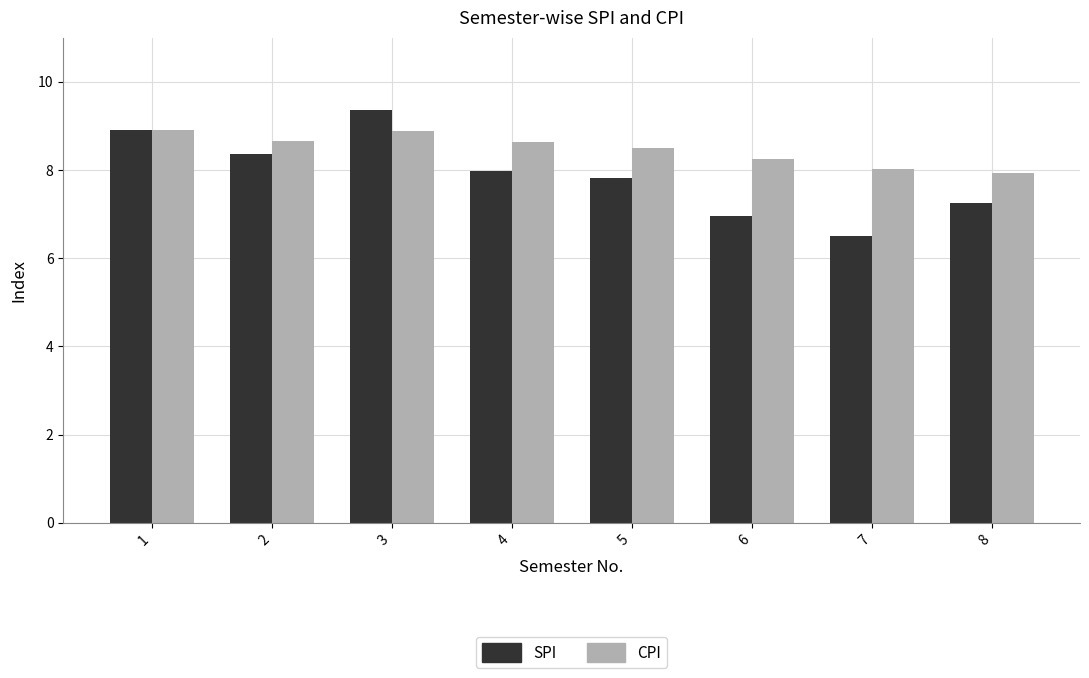

Which series has the largest total across all categories?

CPI